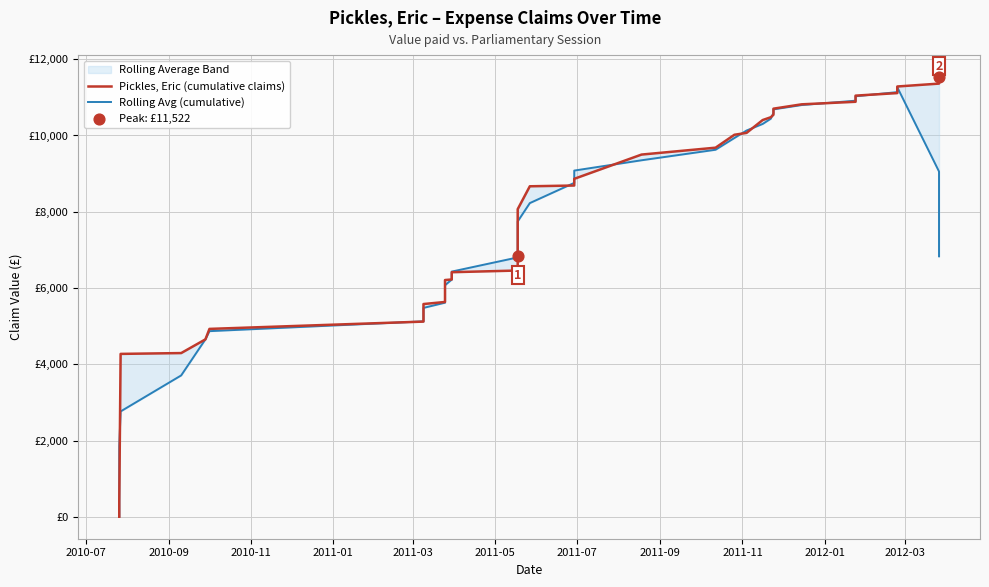

Which series reaches the minimum Y coordinate?

Pickles, Eric (cumulative claims)